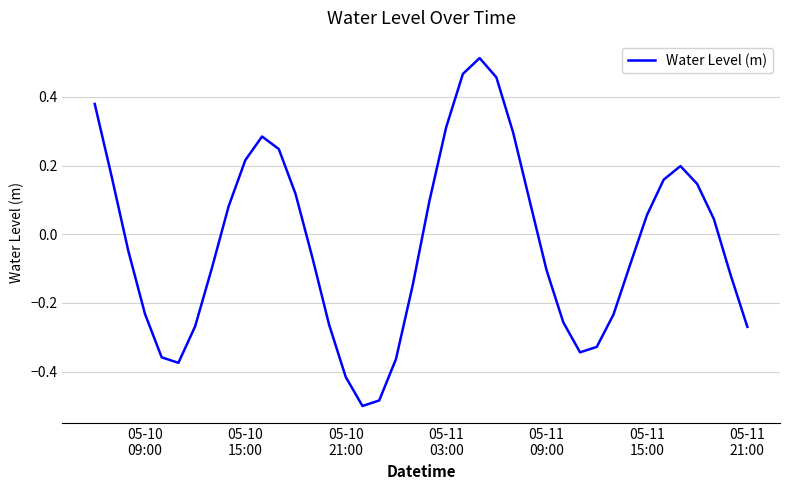

Does the chart display data point markers on the line(s)?

No